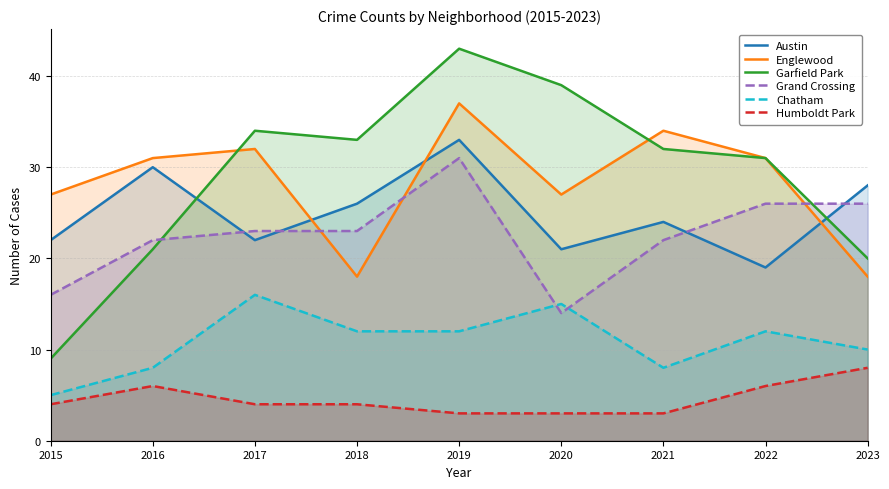

Reading left to right, transcribe all the data shown in this chart.

Austin: 2015=22	2016=30	2017=22	2018=26	2019=33	2020=21	2021=24	2022=19	2023=28
Englewood: 2015=27	2016=31	2017=32	2018=18	2019=37	2020=27	2021=34	2022=31	2023=18
Garfield Park: 2015=9	2016=21	2017=34	2018=33	2019=43	2020=39	2021=32	2022=31	2023=20
Grand Crossing: 2015=16	2016=22	2017=23	2018=23	2019=31	2020=14	2021=22	2022=26	2023=26
Chatham: 2015=5	2016=8	2017=16	2018=12	2019=12	2020=15	2021=8	2022=12	2023=10
Humboldt Park: 2015=4	2016=6	2017=4	2018=4	2019=3	2020=3	2021=3	2022=6	2023=8